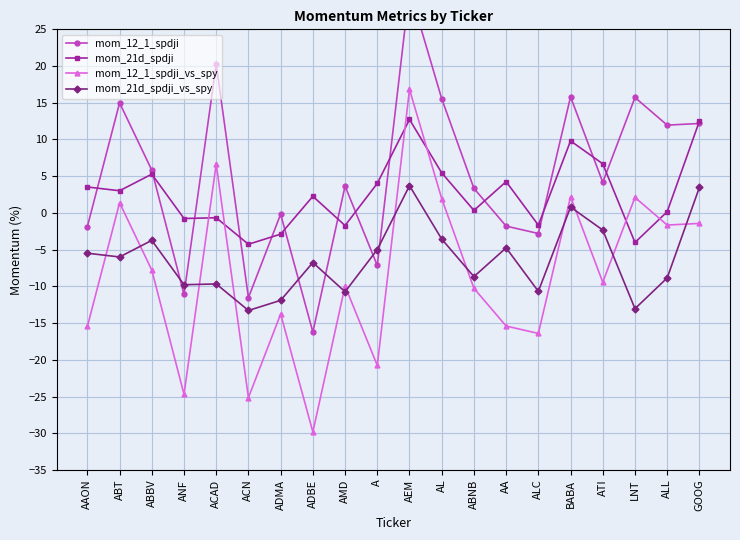

Does the chart display data point markers on the line(s)?

Yes